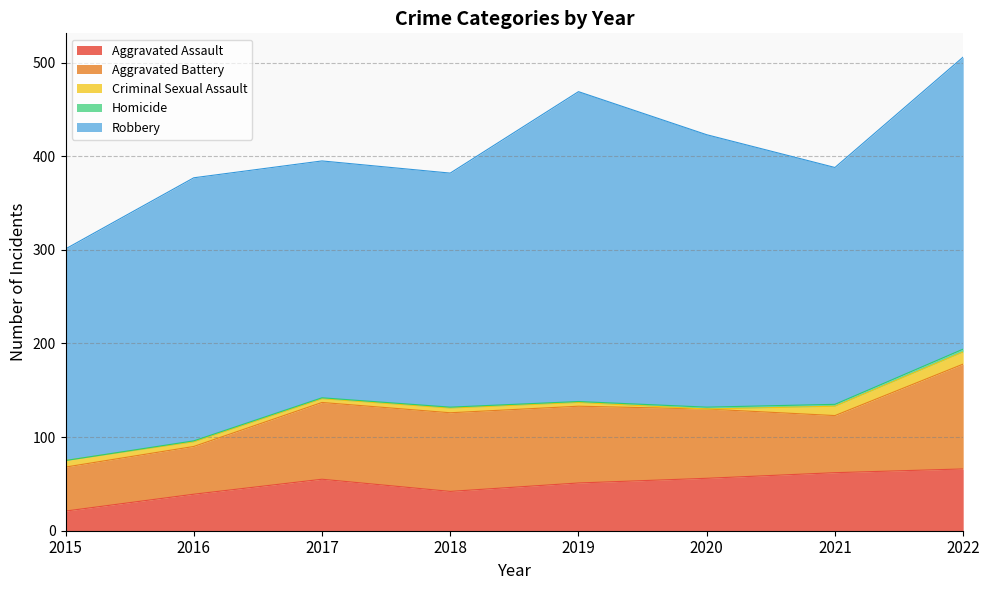

At how many categories does at least one series exceed 91?

8